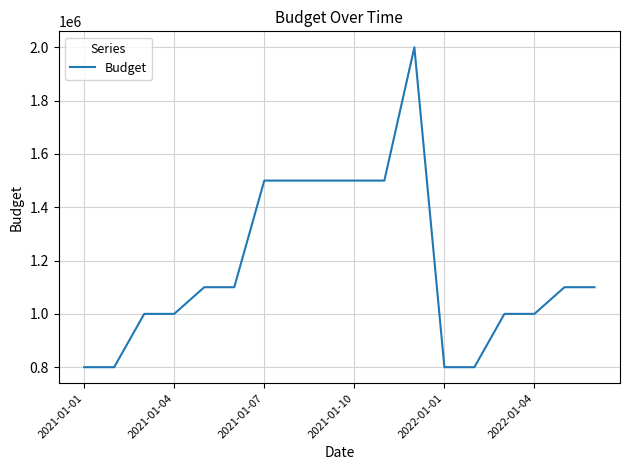

What is the smallest value displayed?

800000